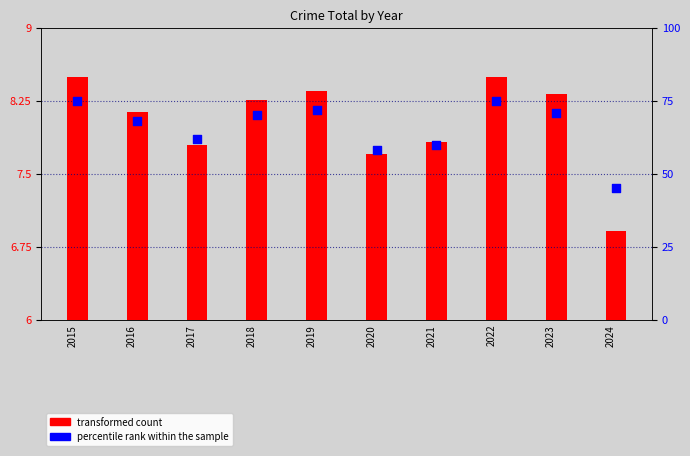

What is the change in value from 2019 to 2022?

+3